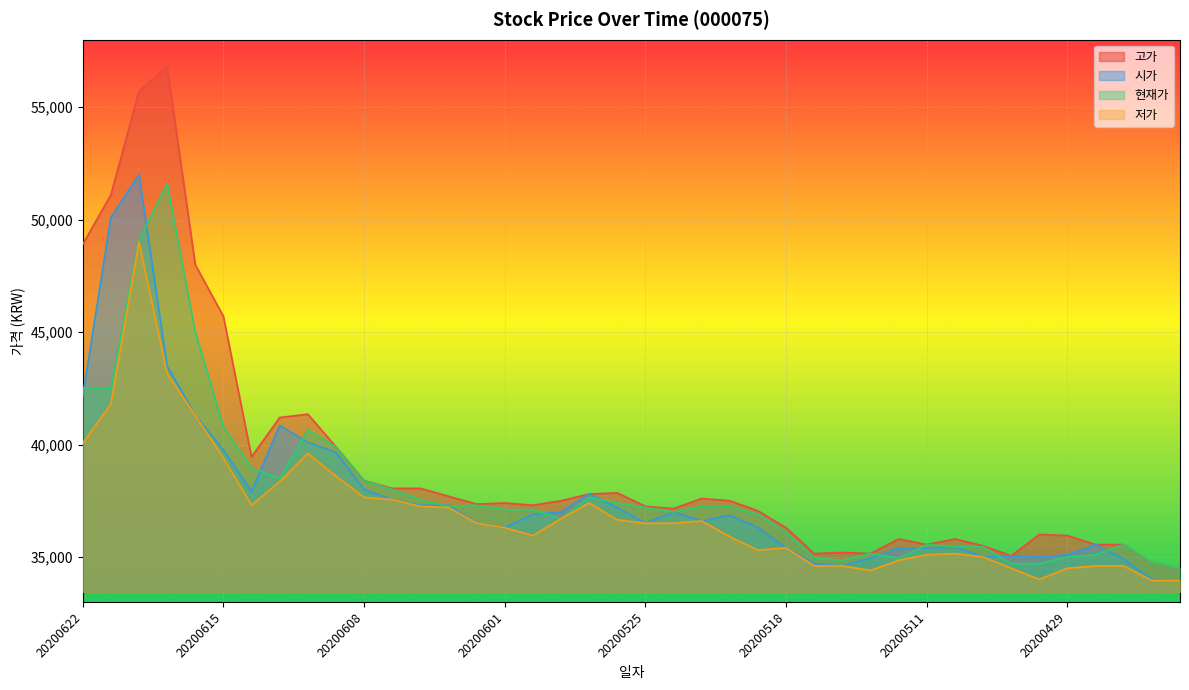

What is the sum of the 현재가 values at 20200506 and 20200604?

72250